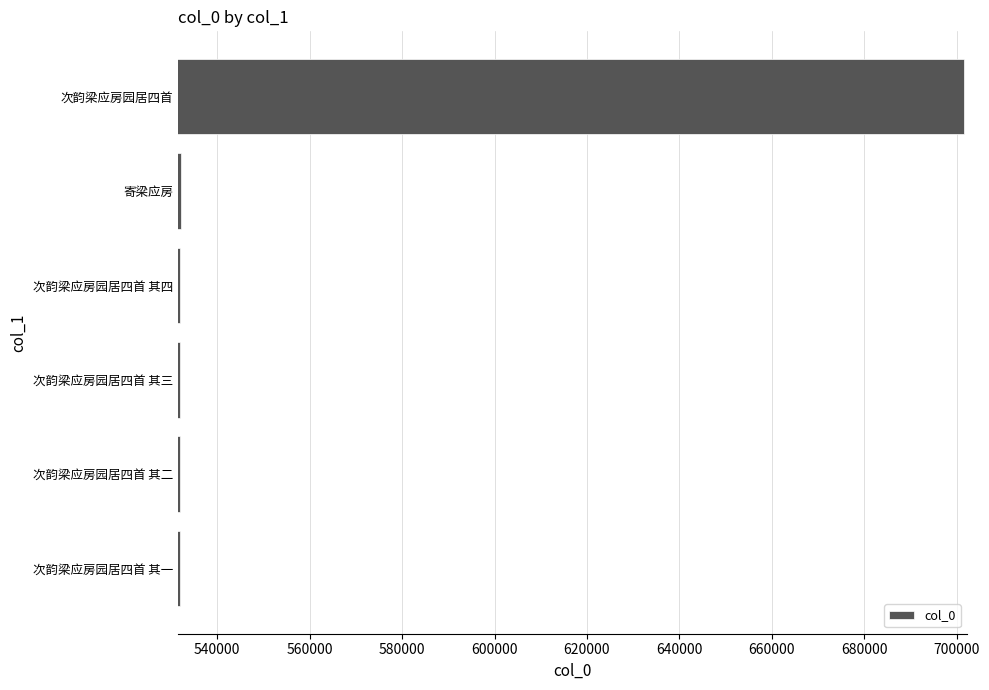

What is the average value?

560239